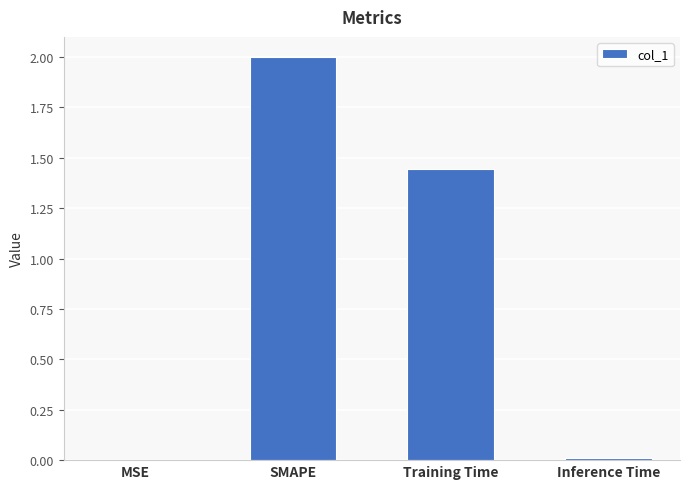

At which label does the data first exceed 1?

SMAPE